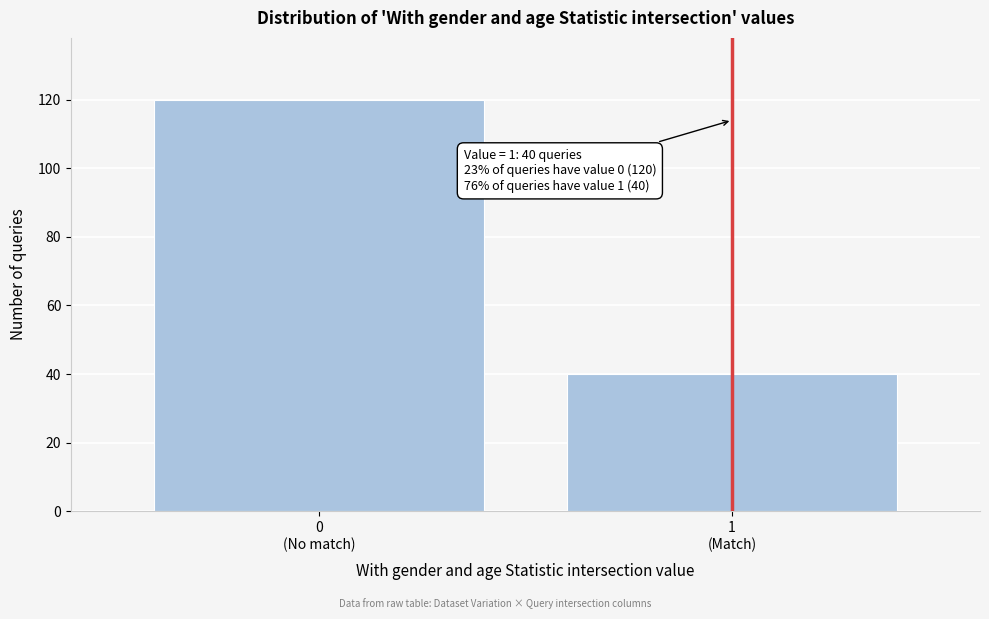

Reading right to left, list all the values displayed in this chart.

40	120